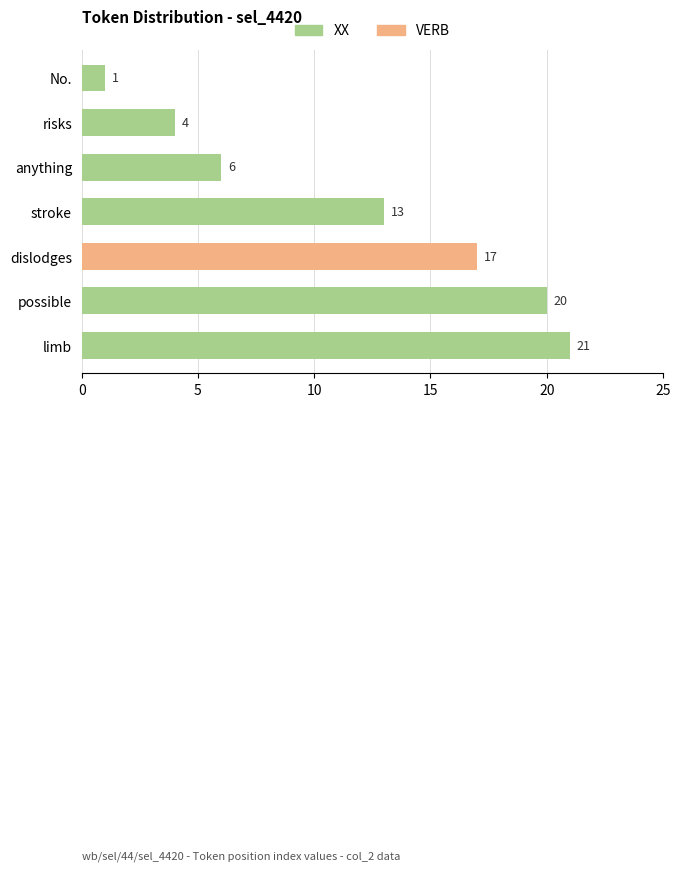

List the series in order of their peak value, highest first.

XX, VERB